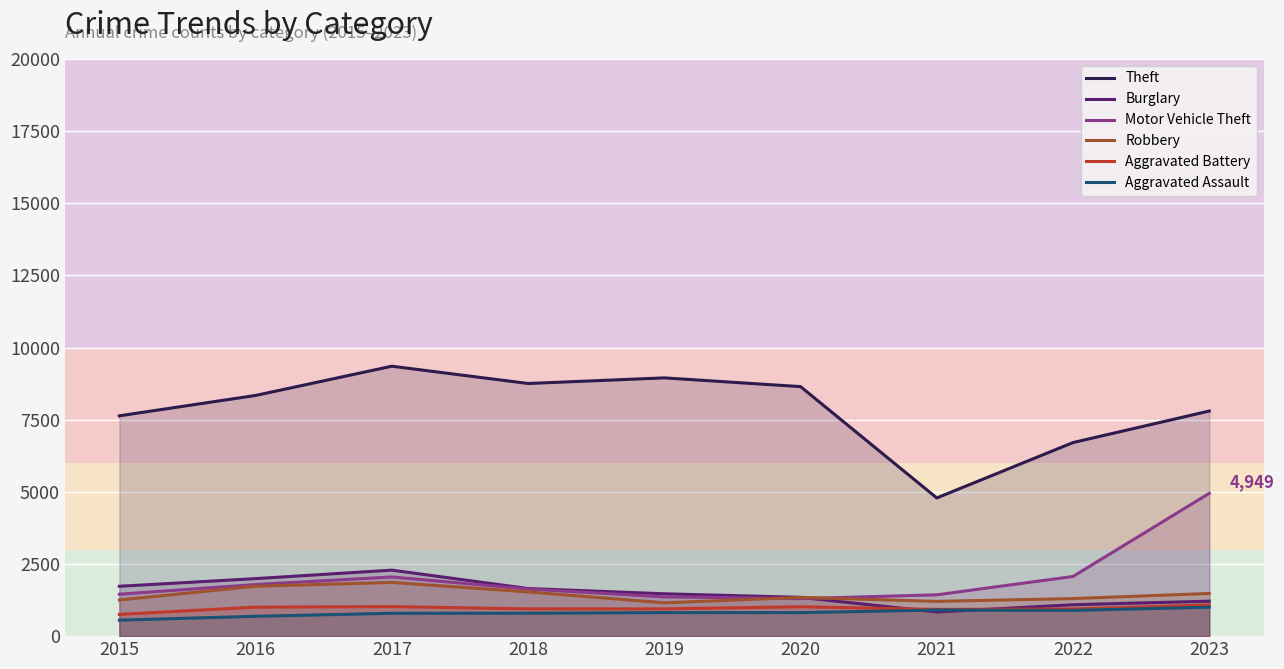

True or false: Robbery and Theft intersect in this chart.

False